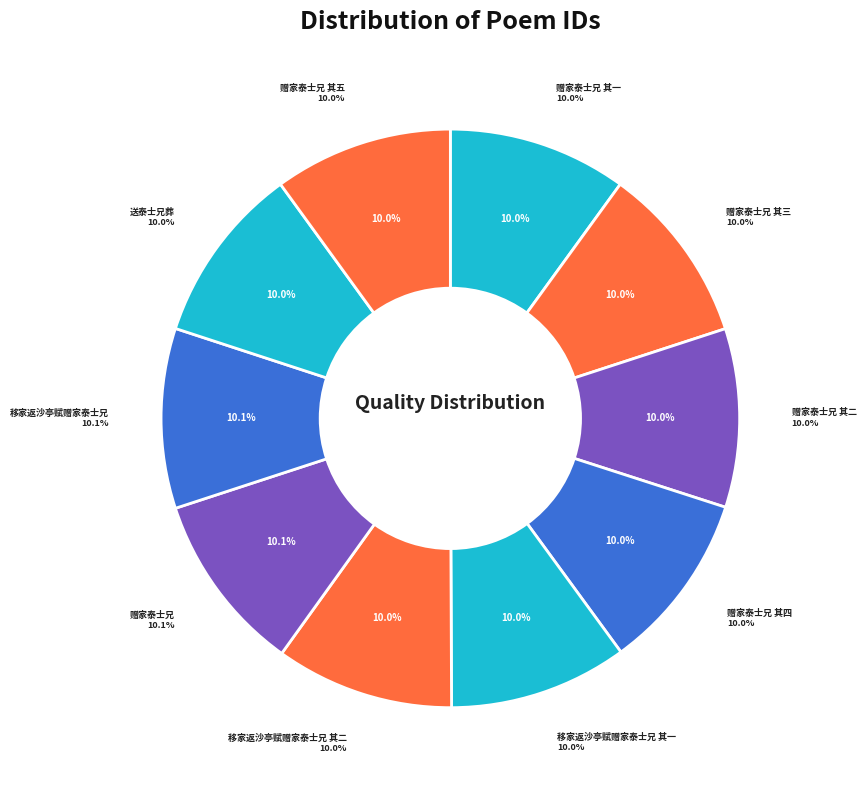

Does 赠家泰士兄 其三 account for over 50% of the chart?

No